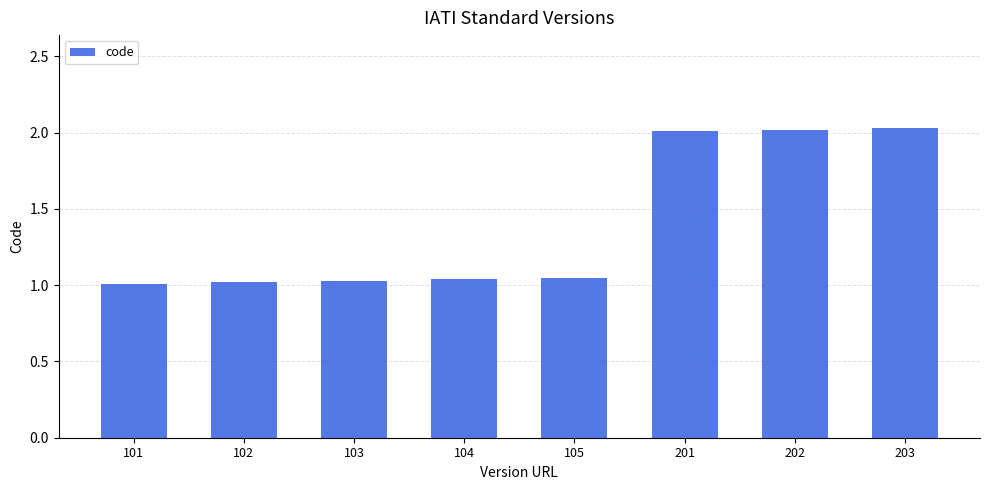

How many categories are shown in the chart?

8